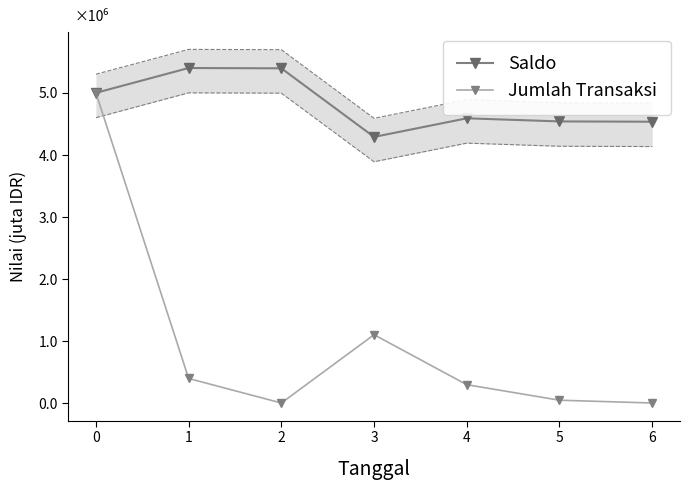

At which category does Jumlah Transaksi reach its first local peak?

3